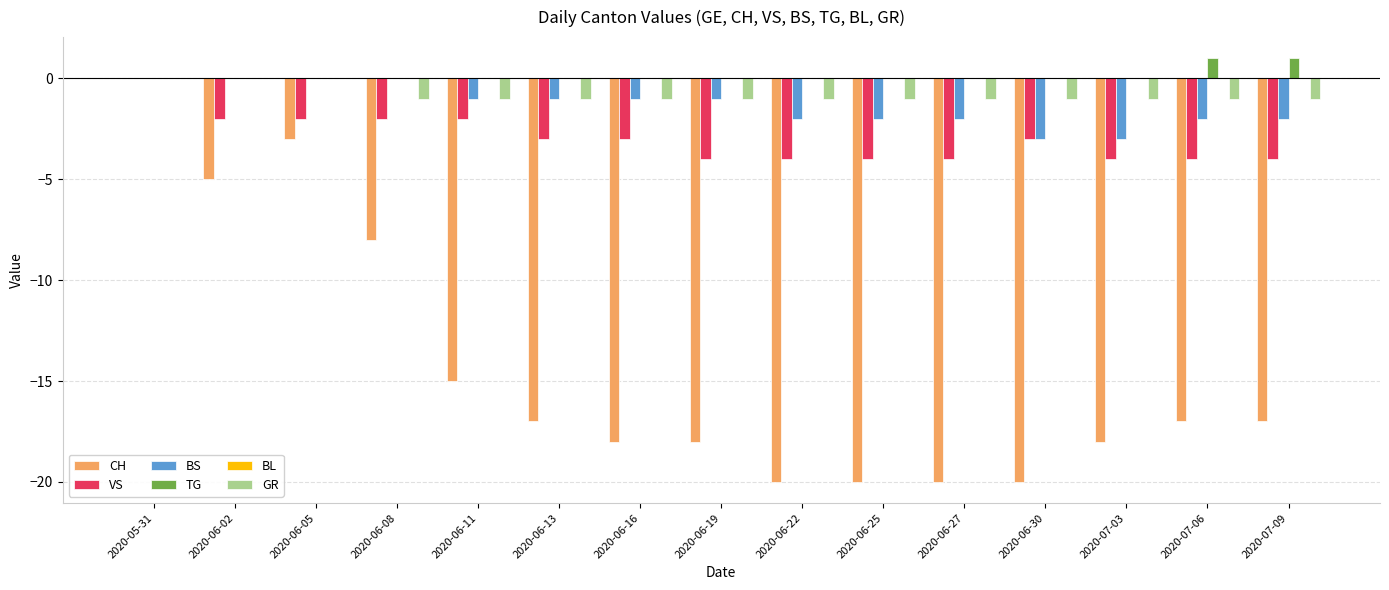

At which category is the sum across all series the highest?

2020-05-31